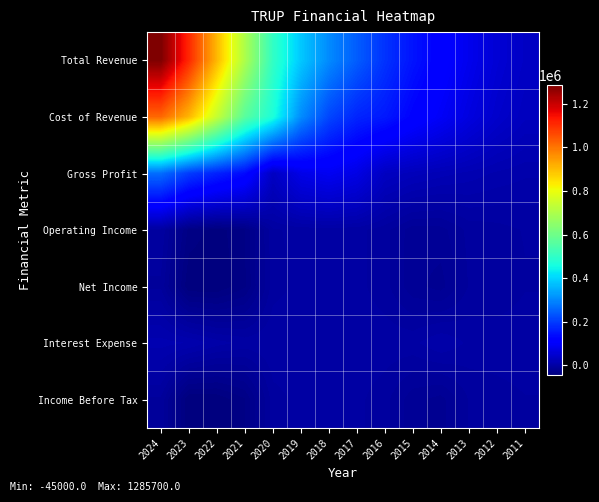

At which category is the sum across all series the highest?

2024